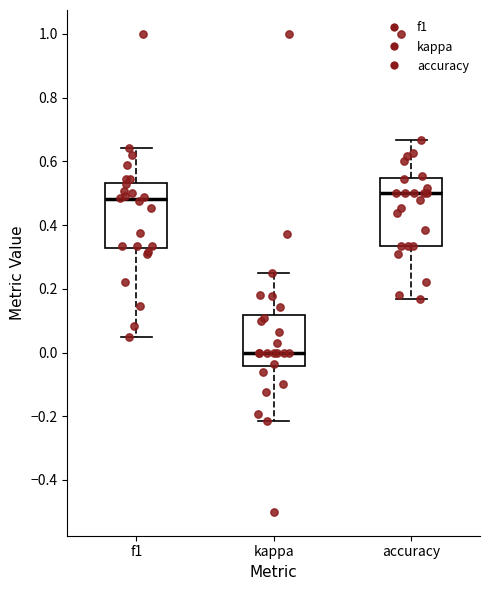

Reading left to right, transcribe this box plot: for each box, give where its median line is, the range the box spans, and where its two whiskers end, as read against the y-axis. The values are not printed on the chart, so give them approximately, as read against the axis.

f1: median 0.48, box 0.32 to 0.54, whiskers 0.04 to 0.64
kappa: median 0.00, box -0.04 to 0.12, whiskers -0.22 to 0.26
accuracy: median 0.50, box 0.34 to 0.54, whiskers 0.16 to 0.66